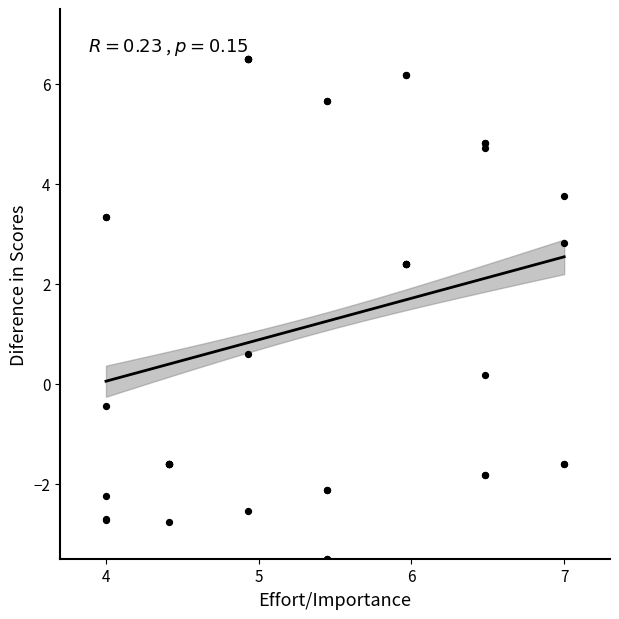

What Y value in the scatter plot is closest to 1?

0.6